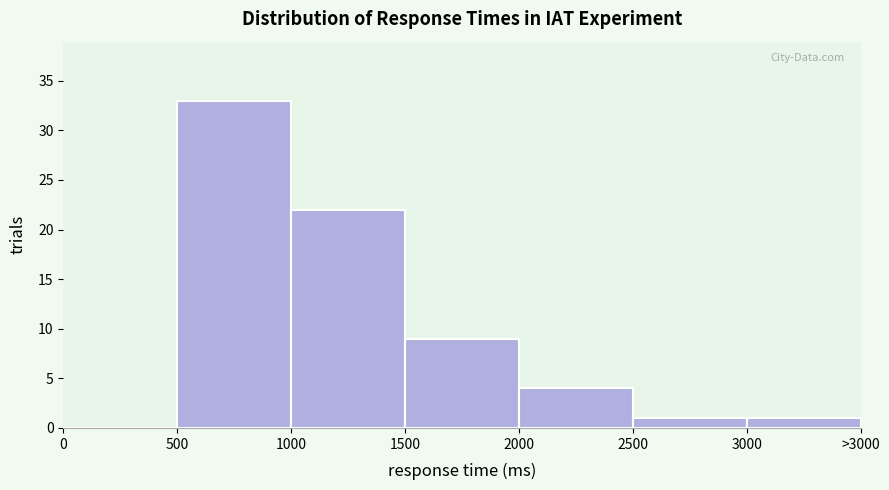

Reading left to right, what are all the values shown in this chart?

0=0	500=33	1000=22	1500=9	2000=4	2500=1	3000=1